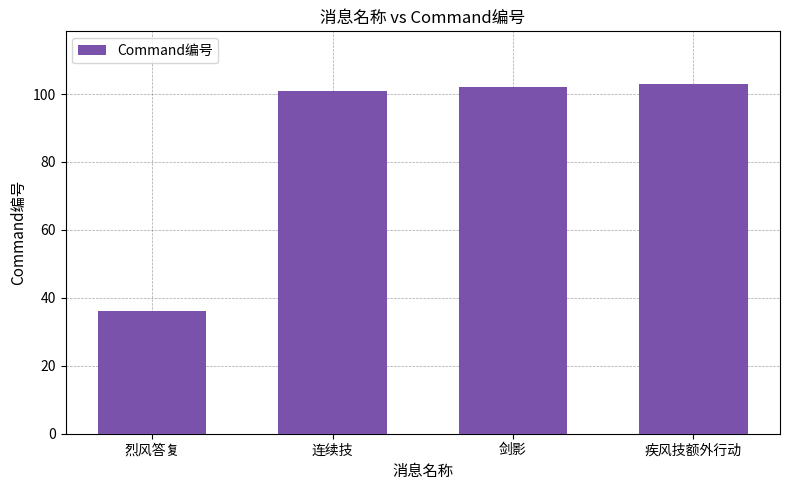

Does the chart contain any negative values?

No